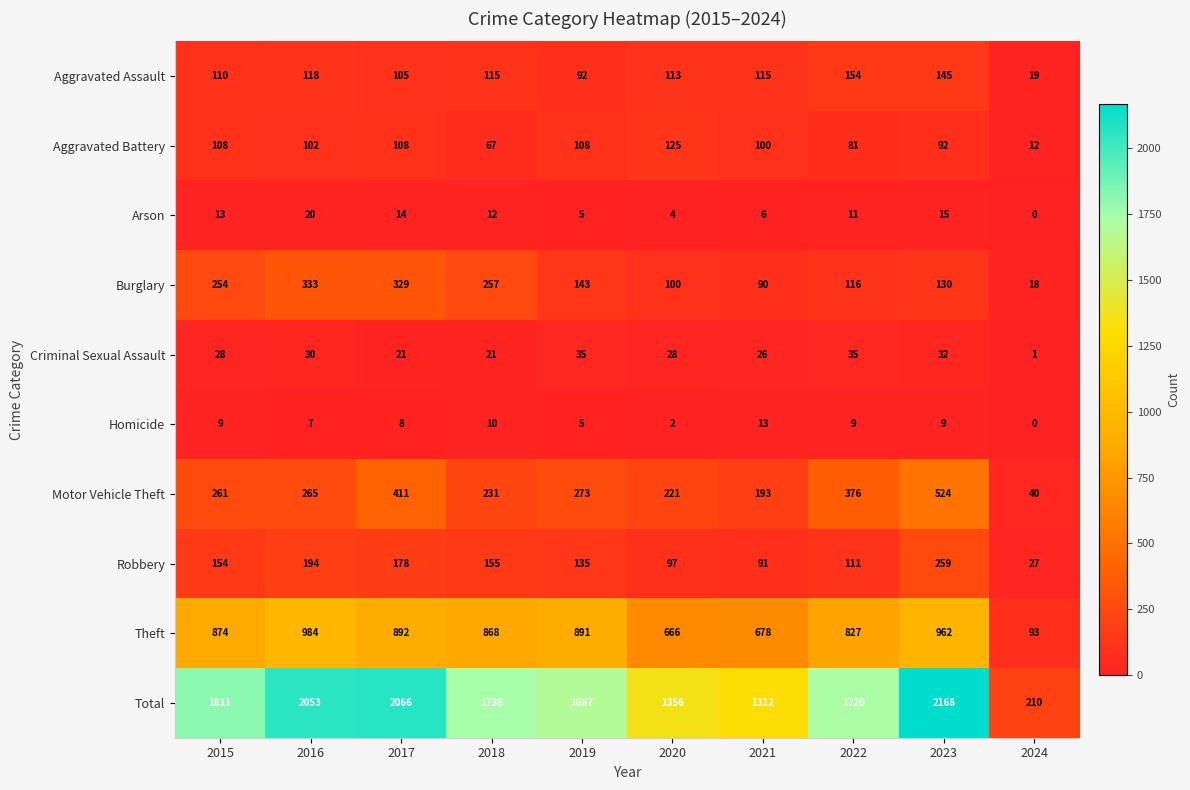

True or false: Total has a value of 550 at 2015.

False